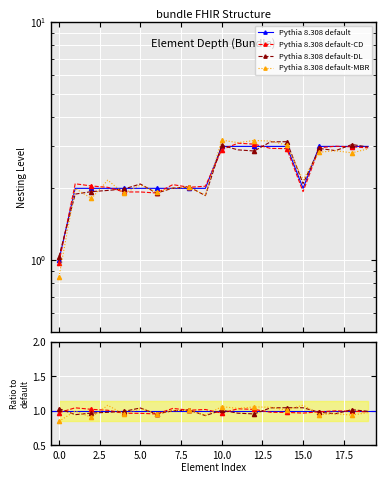

What is the maximum value shown in the chart?

3.0